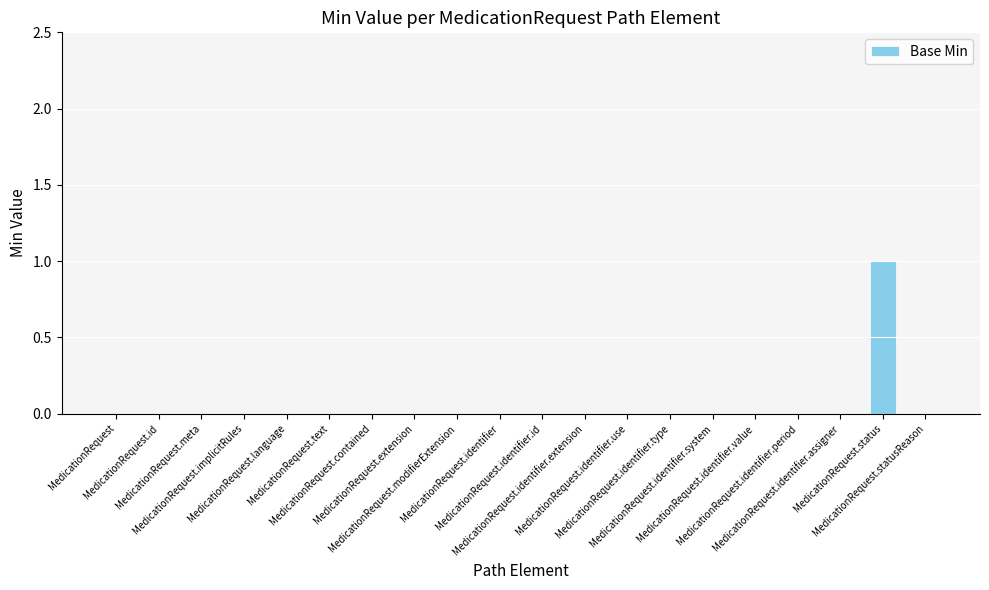

Which category has the highest value across all series?

MedicationRequest.status